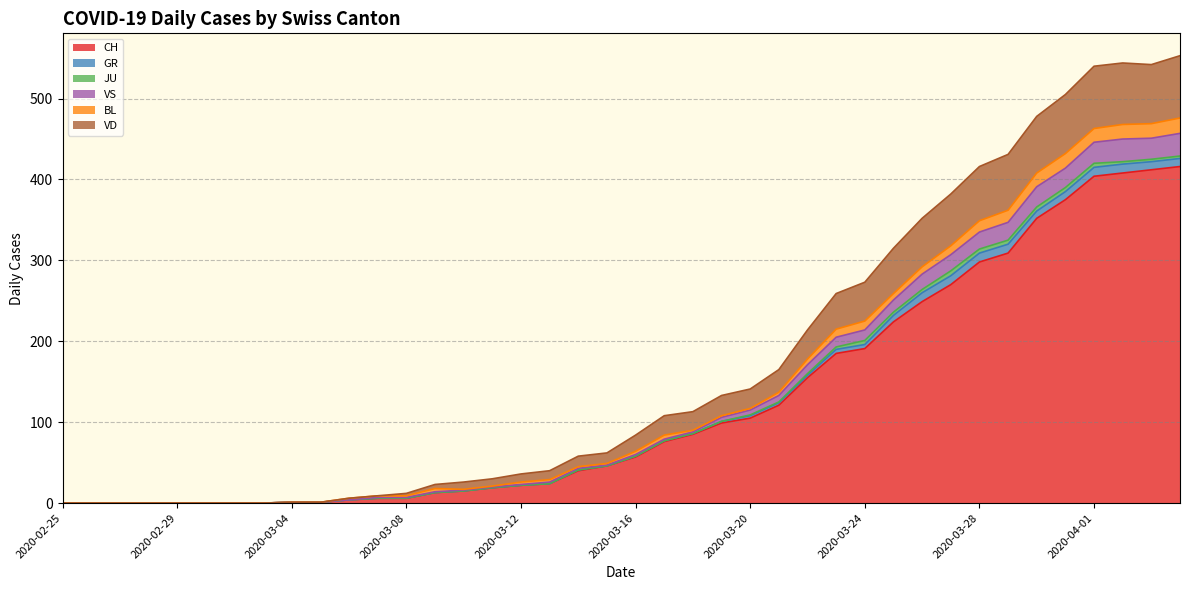

Is it true that CH equals 251 at 2020-02-25?

False